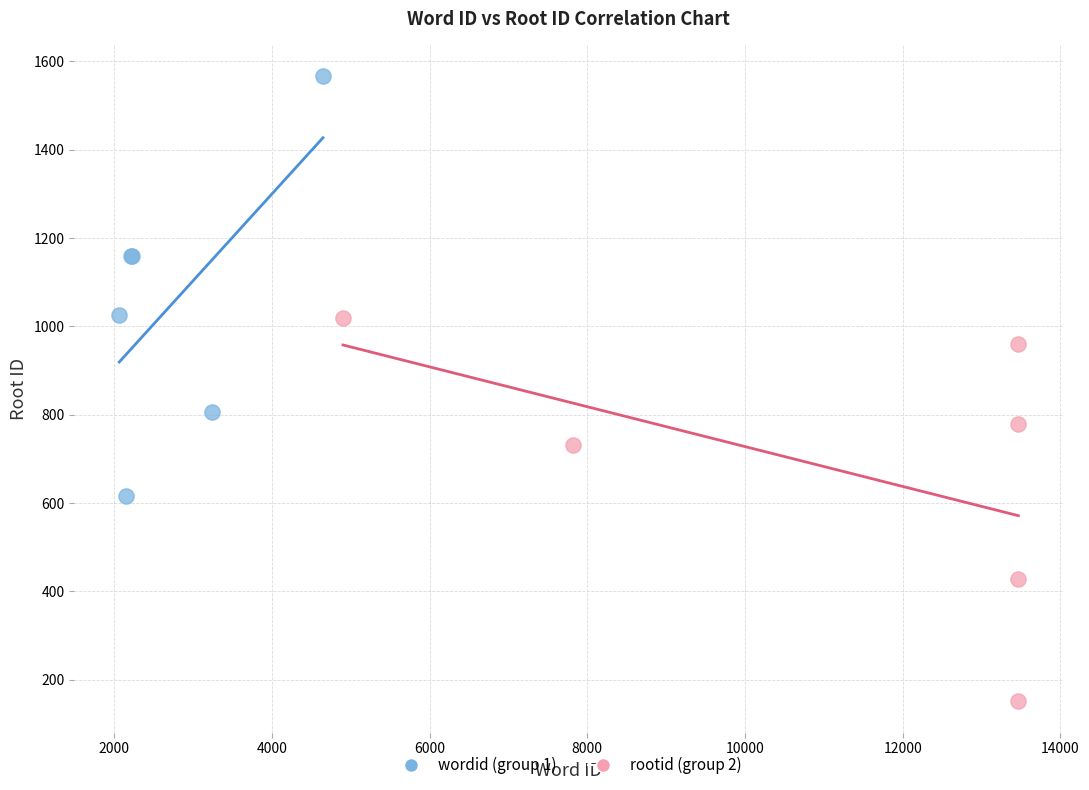

Which series has the largest Y range (max minus min)?

wordid (group 1)